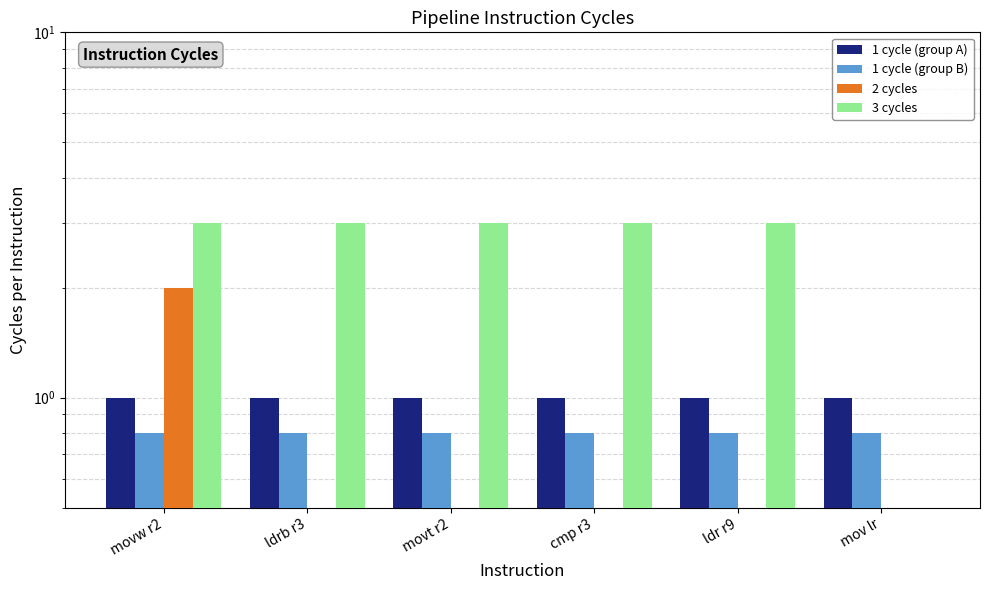

Reading right to left, what are all the values shown in this chart?

1 cycle (group A): mov lr=1.0	ldr r9=1.0	cmp r3=1.0	movt r2=1.0	ldrb r3=1.0	movw r2=1.0
1 cycle (group B): mov lr=0.8	ldr r9=0.8	cmp r3=0.8	movt r2=0.8	ldrb r3=0.8	movw r2=0.8
2 cycles: mov lr=0.0	ldr r9=0.0	cmp r3=0.0	movt r2=0.0	ldrb r3=0.0	movw r2=2.0
3 cycles: mov lr=0.0	ldr r9=3.0	cmp r3=3.0	movt r2=3.0	ldrb r3=3.0	movw r2=3.0